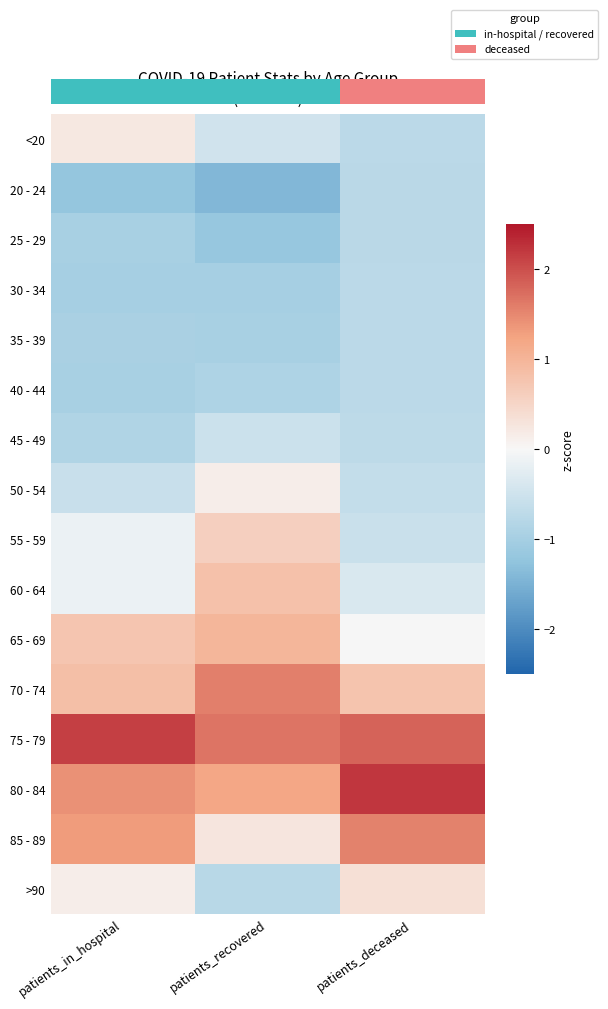

Which series has the largest total across all categories?

75 - 79